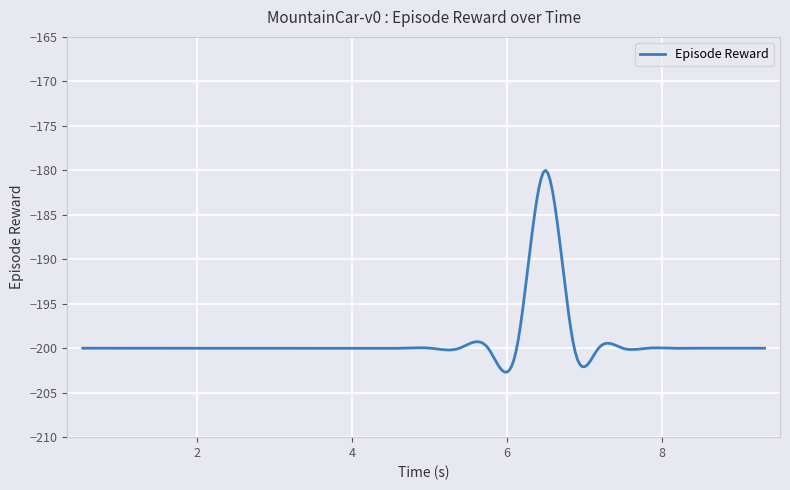

What is the greatest value displayed?

-180.0